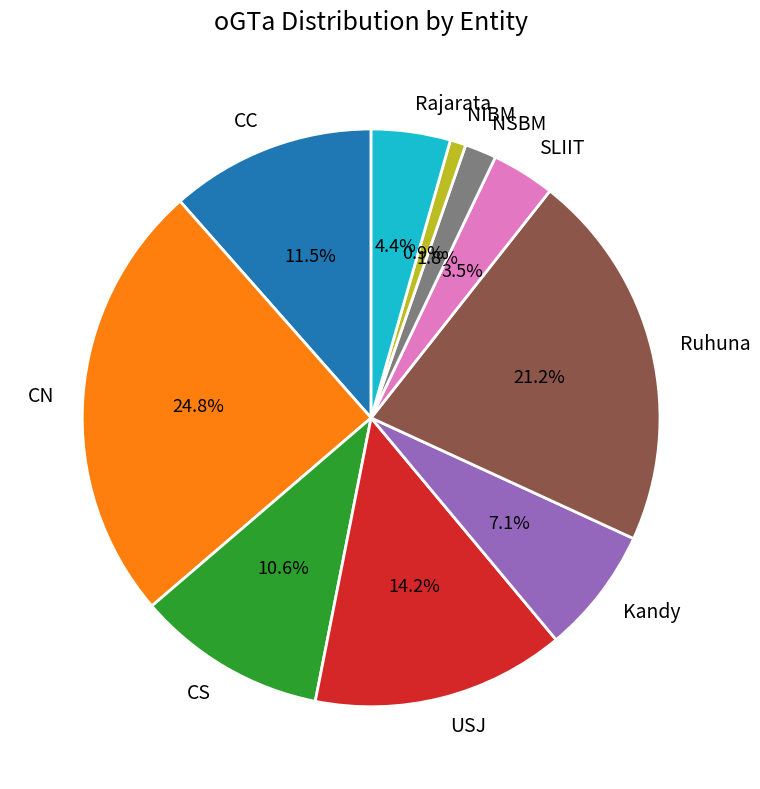

How much of the chart is everything except CN?

75.2%